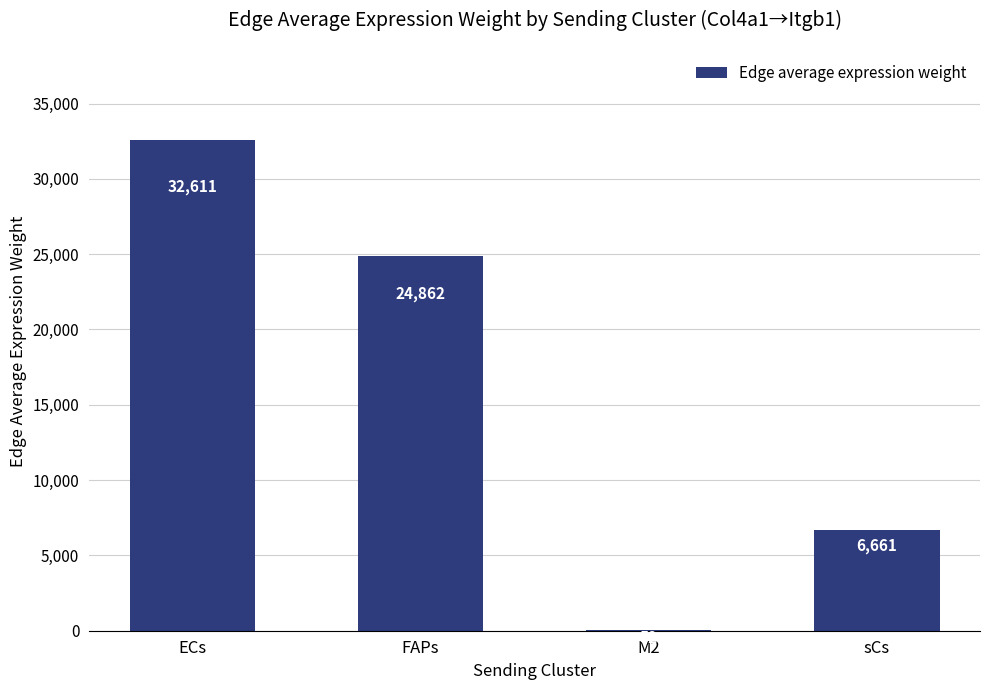

Which has a higher value, sCs or ECs?

ECs